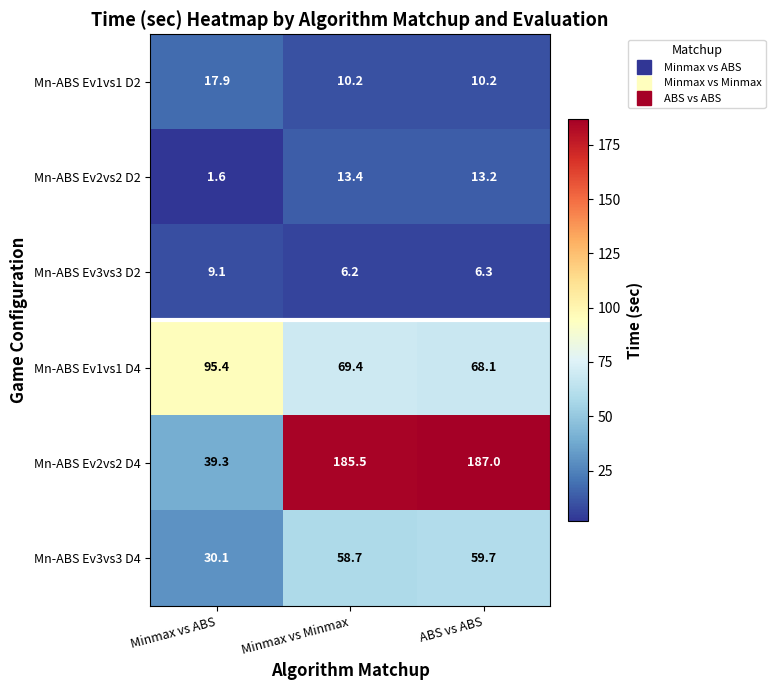

Rank the series by their maximum value, from lowest to highest.

Mn-ABS Ev3vs3 D2, Mn-ABS Ev2vs2 D2, Mn-ABS Ev1vs1 D2, Mn-ABS Ev3vs3 D4, Mn-ABS Ev1vs1 D4, Mn-ABS Ev2vs2 D4